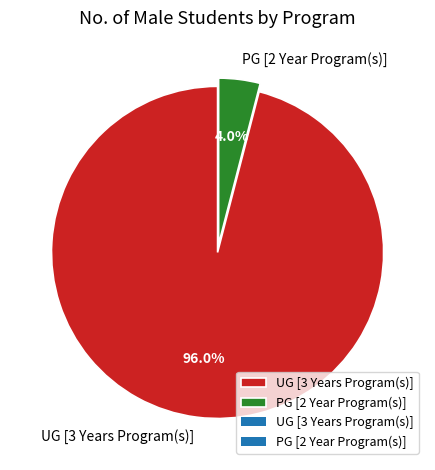

Count the number of slices in the pie.

2